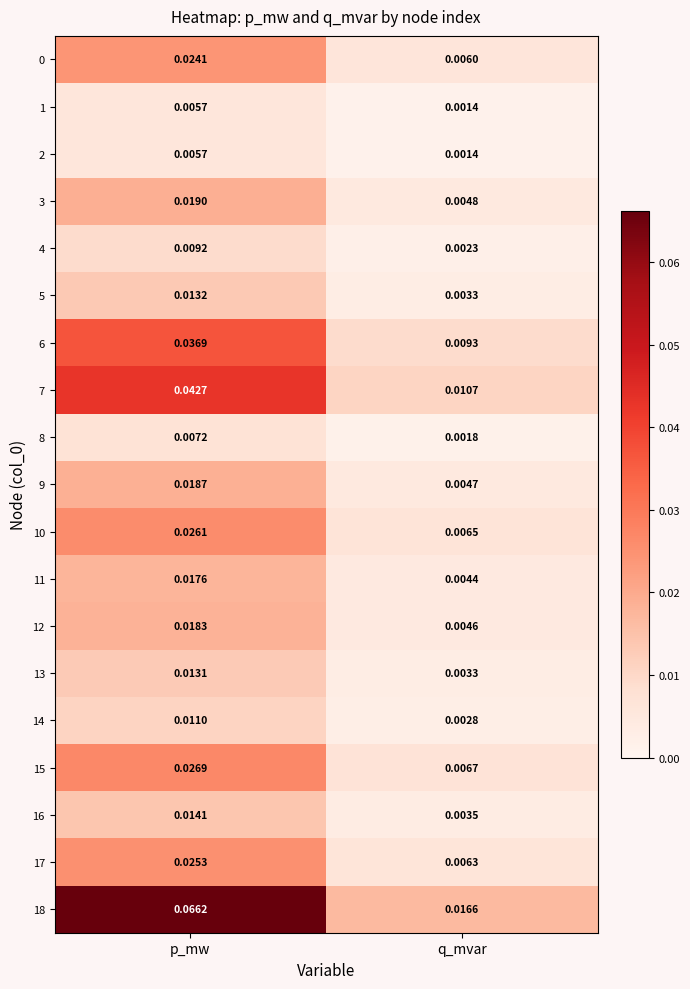

Rank the categories by 0 value from highest to lowest.

p_mw, q_mvar